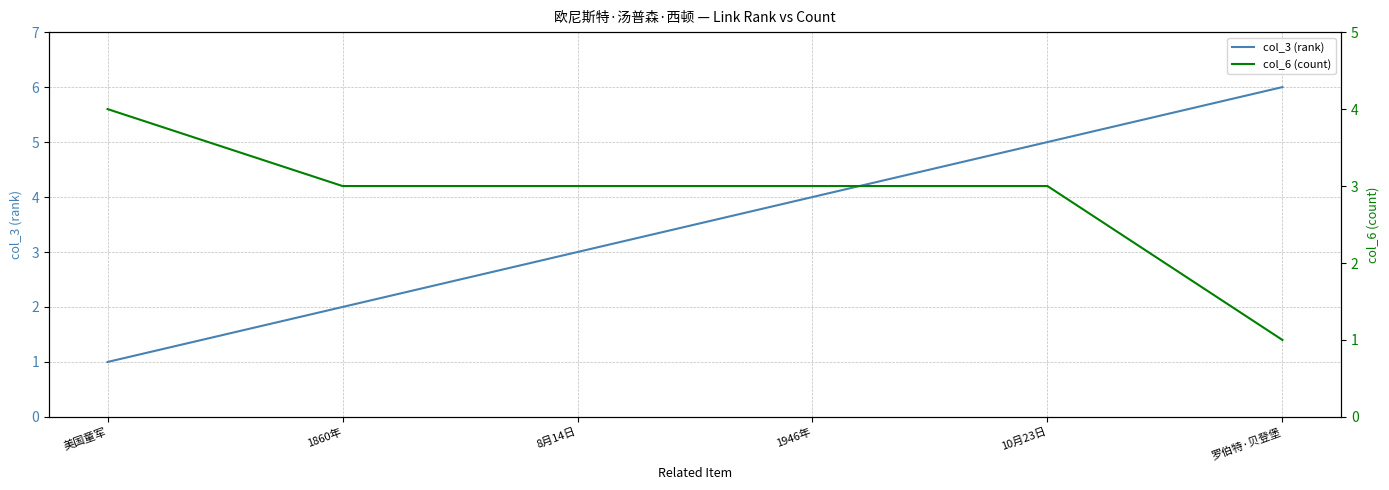

True or false: col_3 (rank) and col_6 (count) cross at least once.

False